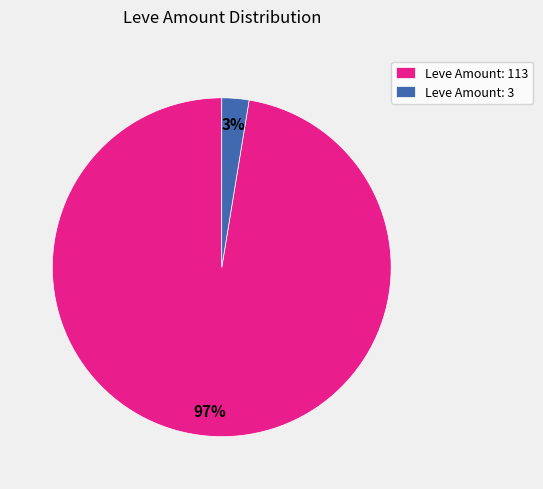

How many segments does this pie chart have?

2